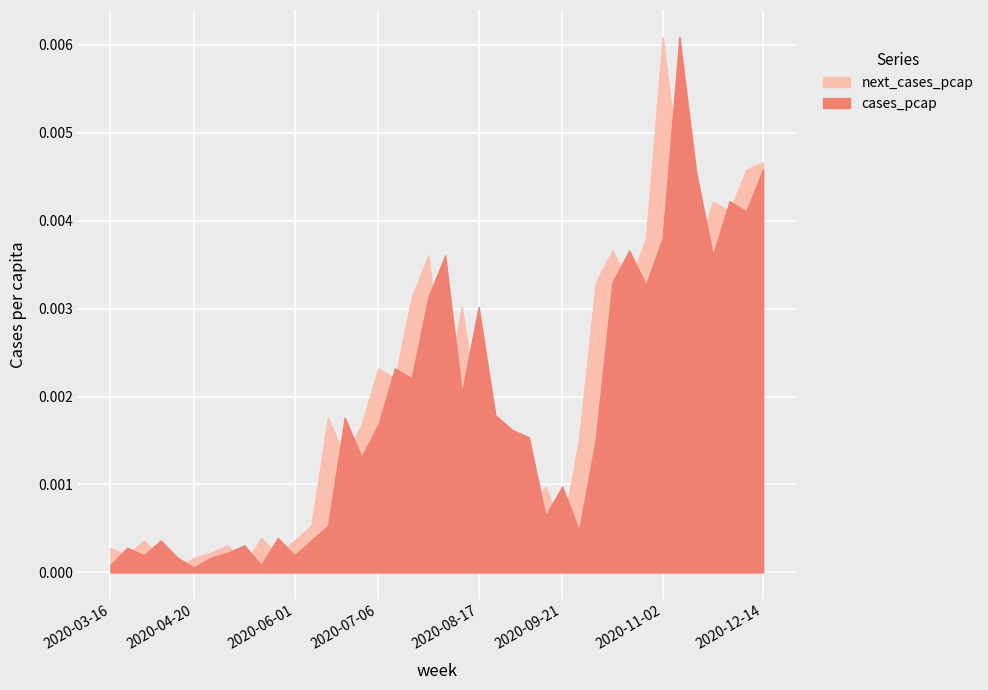

How many interior local peaks does the next_cases_pcap series have?

11